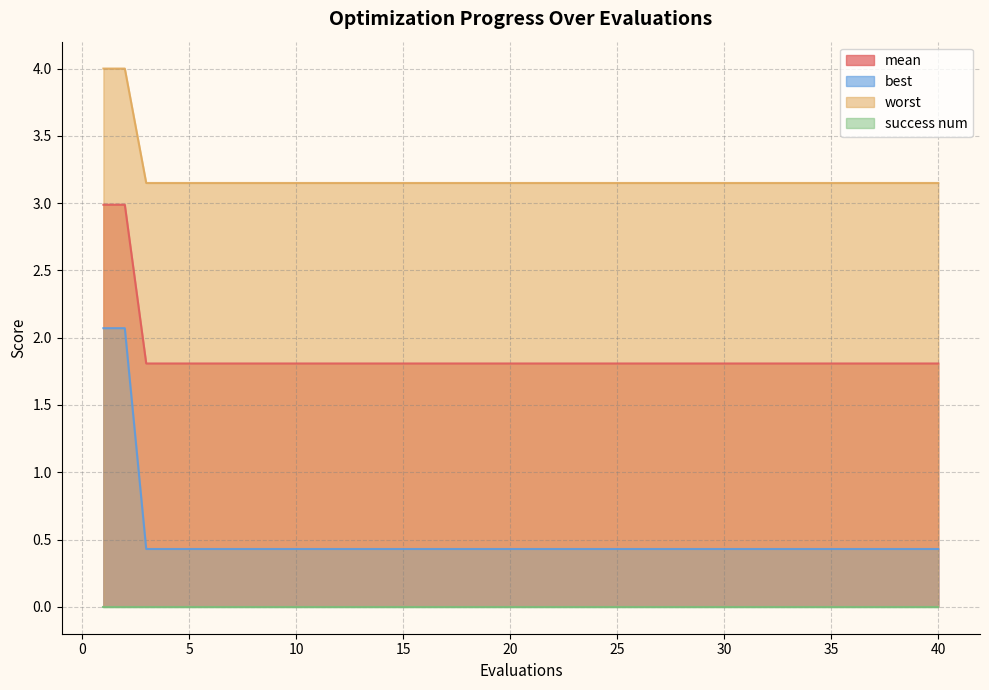

What is the difference between the maximum and second lowest values in the mean series?

1.2